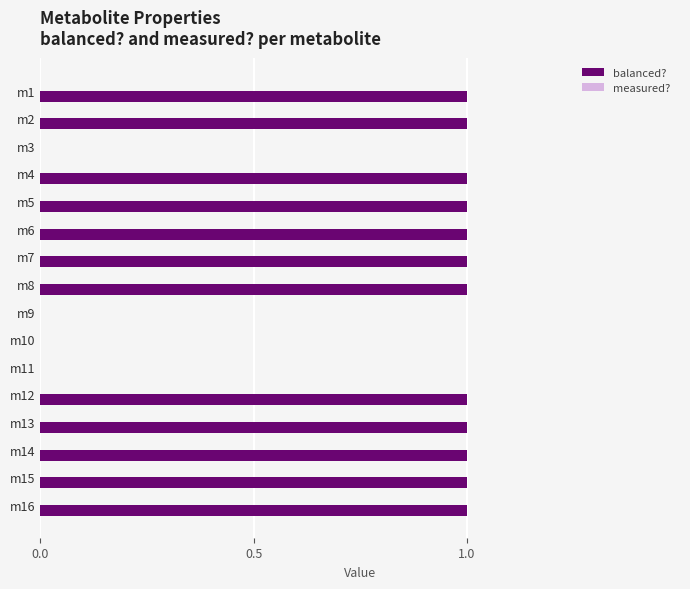

Which has a higher value, m14 or m9?

m14